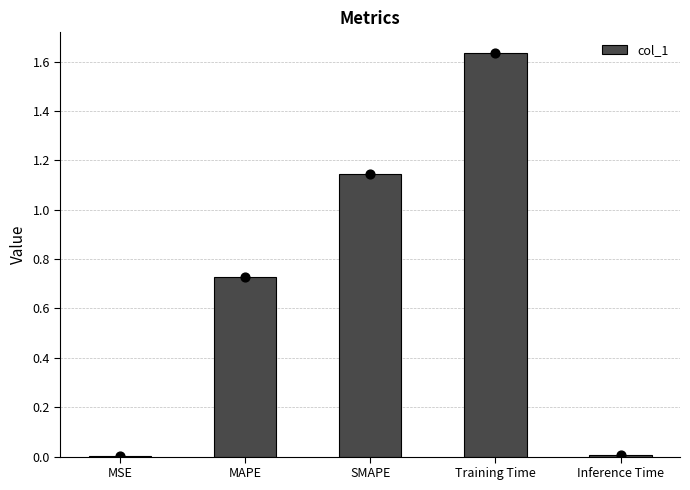

What is the change in value from MAPE to SMAPE?

+0.4